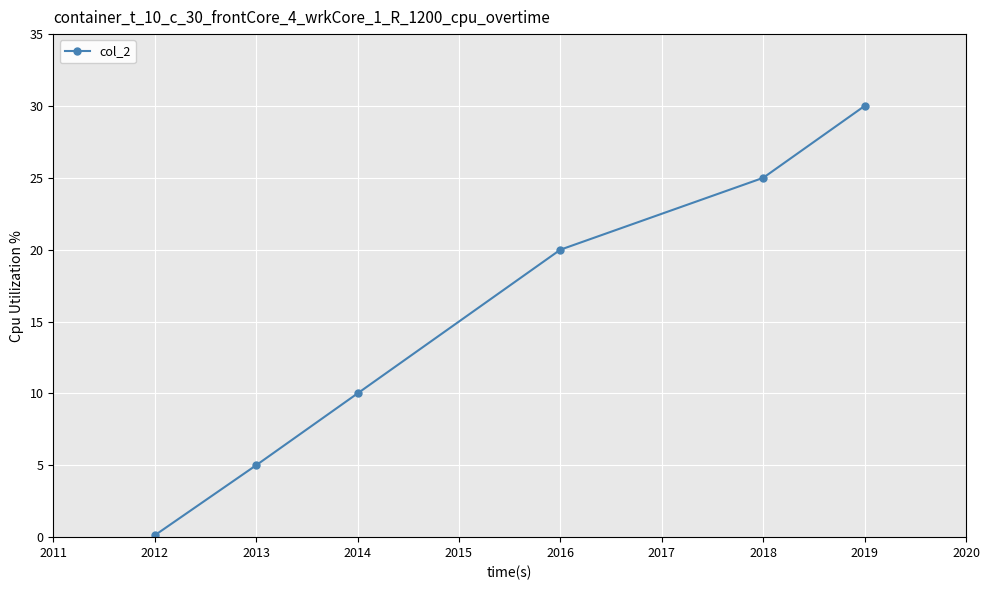

How many lines are shown in the chart?

1